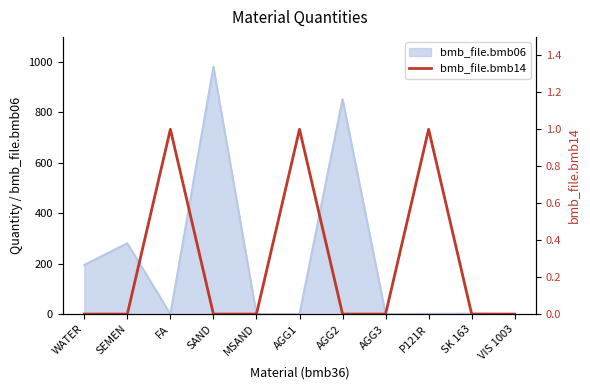

What is the maximum value for bmb_file.bmb06?

981.0